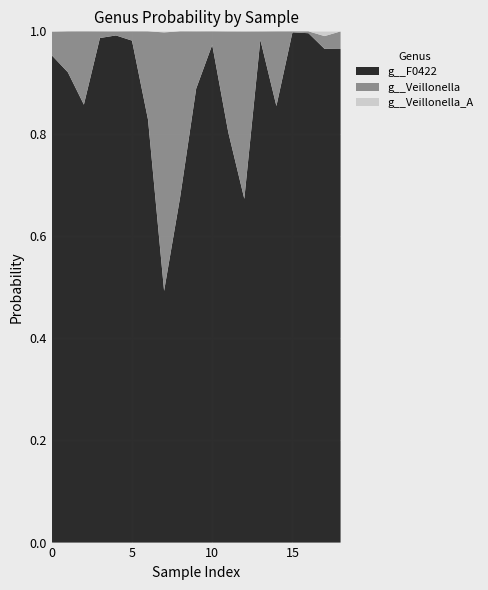

Reading left to right, transcribe all the data shown in this chart.

g__F0422: 1.0	0.9	0.9	1.0	1.0	1.0	0.8	0.5	0.7	0.9	1.0	0.8	0.7	1.0	0.9	1.0	1.0	1.0	1.0
g__Veillonella: 0.0	0.1	0.1	0.0	0.0	0.0	0.2	0.5	0.3	0.1	0.0	0.2	0.3	0.0	0.1	0.0	0.0	0.0	0.0
g__Veillonella_A: 0.0	0.0	0.0	0.0	0.0	0.0	0.0	0.0	0.0	0.0	0.0	0.0	0.0	0.0	0.0	0.0	0.0	0.0	0.0